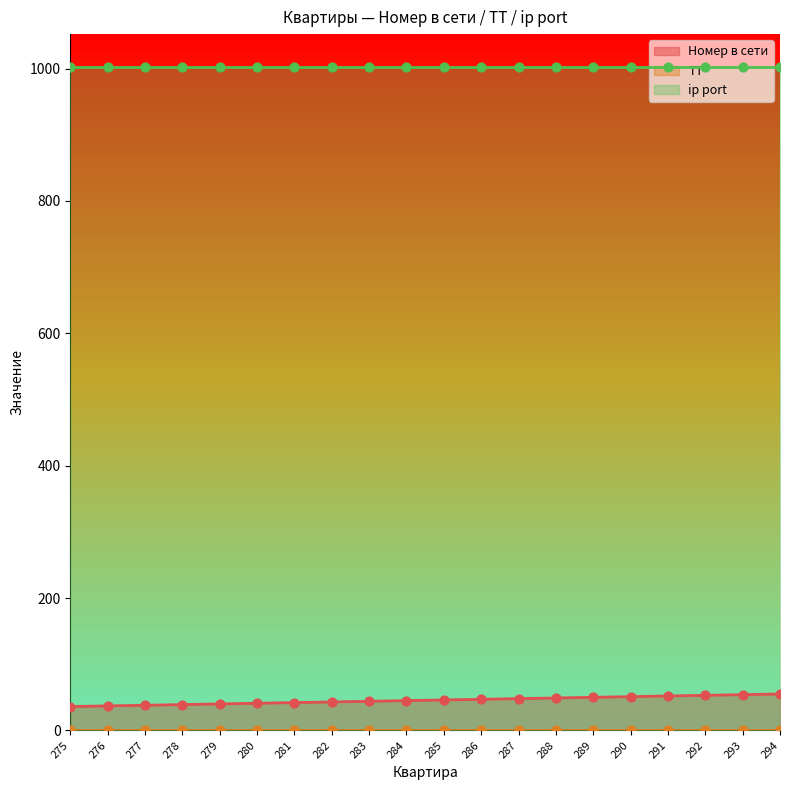

Is the value of Номер в сети at 291 greater than the value of ТТ at 280?

Yes